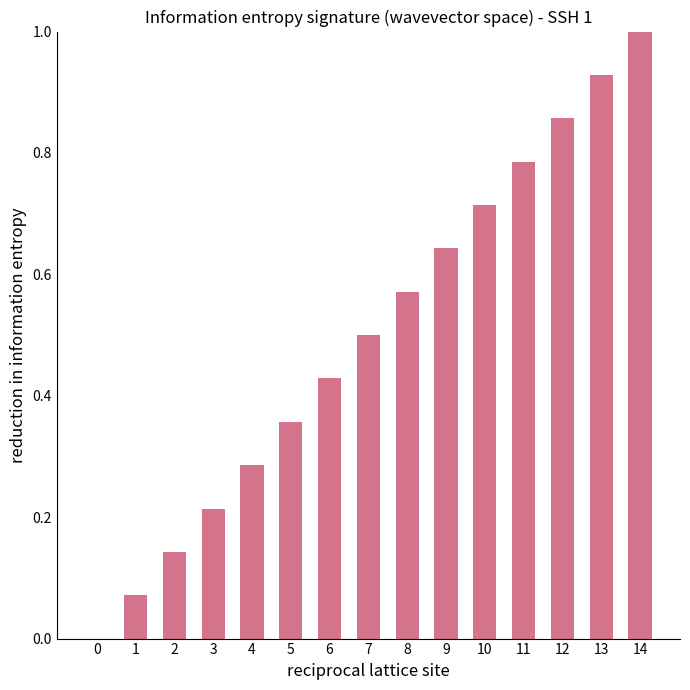

The value at 7 is 0.1. True or false?

False